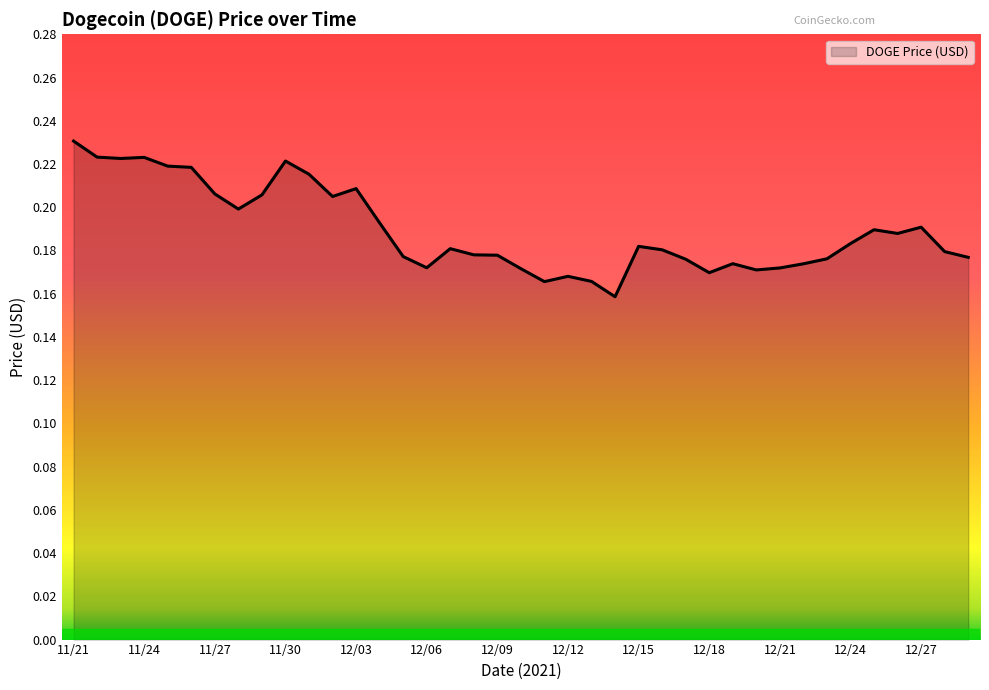

How many categories are shown in the chart?

39